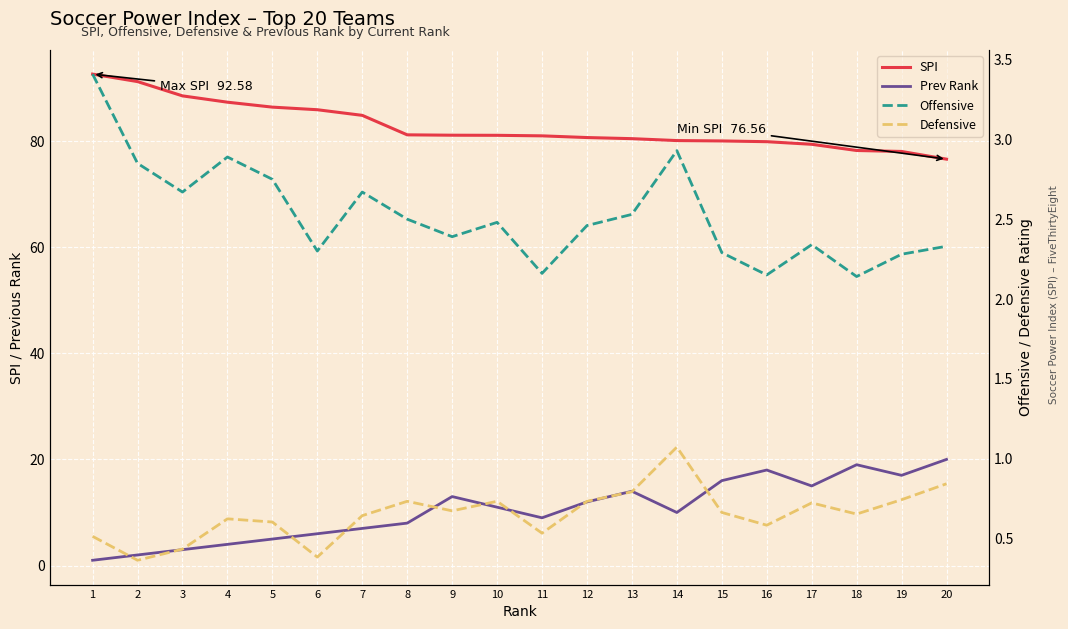

What are all the series names shown in the legend?

SPI, Prev Rank, Offensive, Defensive